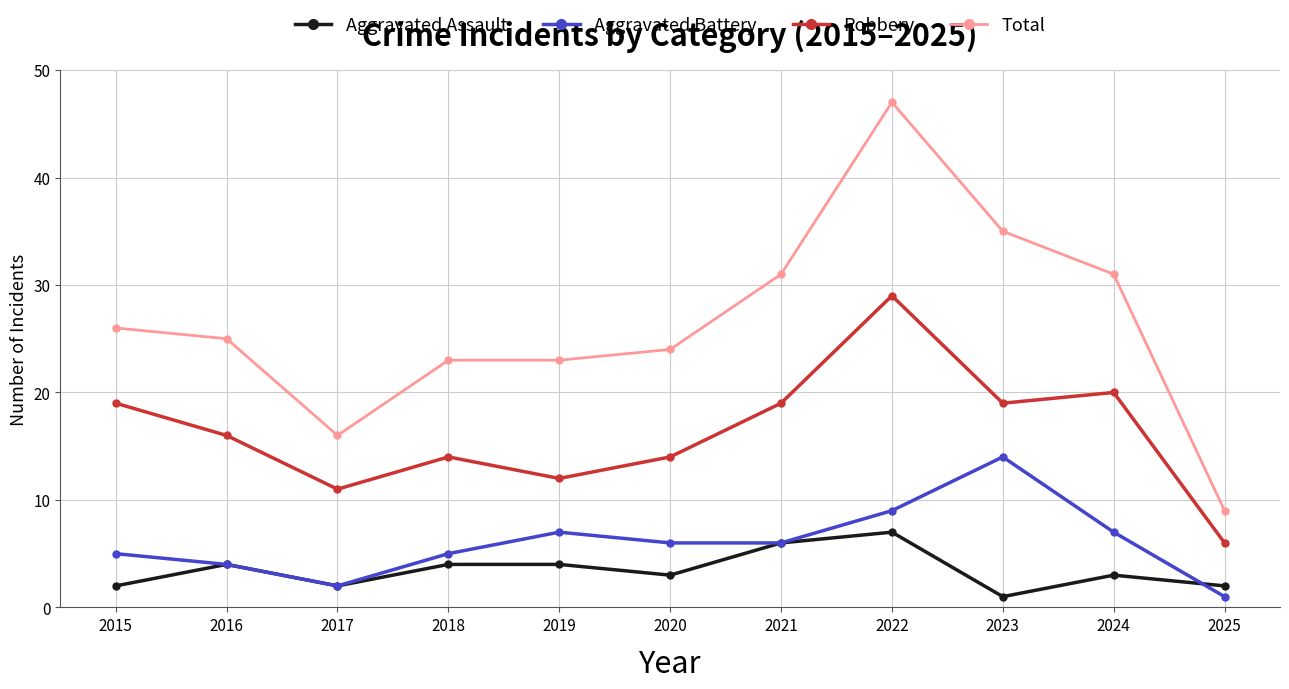

Count the number of categories in the chart.

11